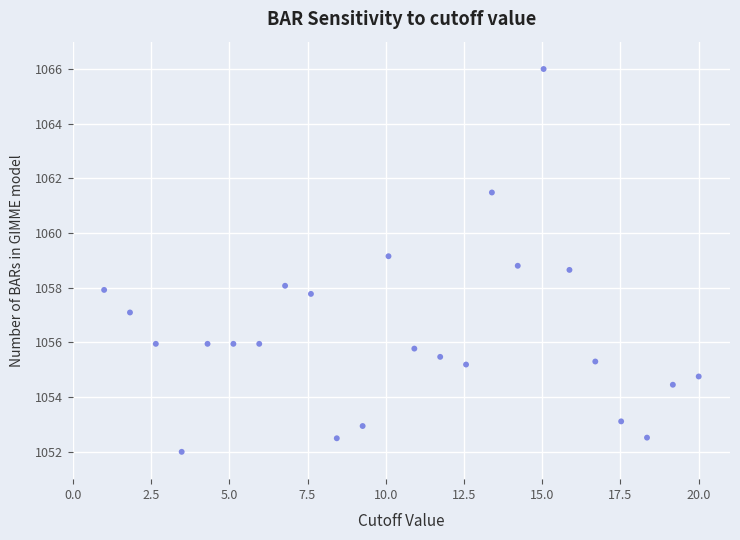

What is the range of X values (max minus min)?

19.0